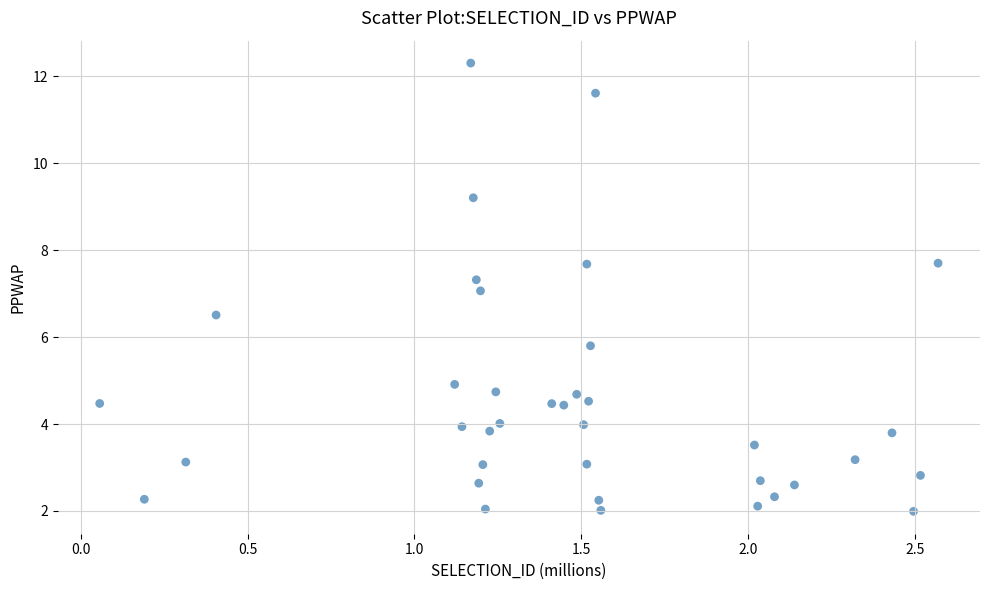

What is the range of Y values (max minus min)?

10.3